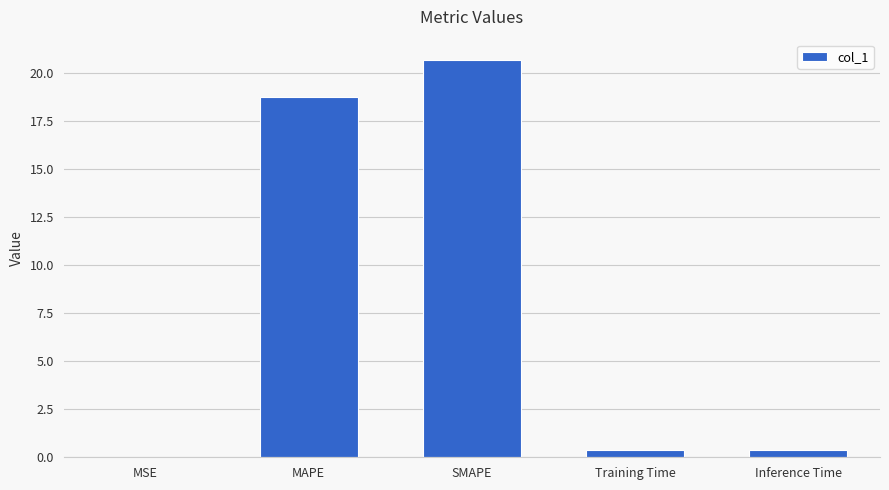

The value at SMAPE is 20.7. True or false?

True